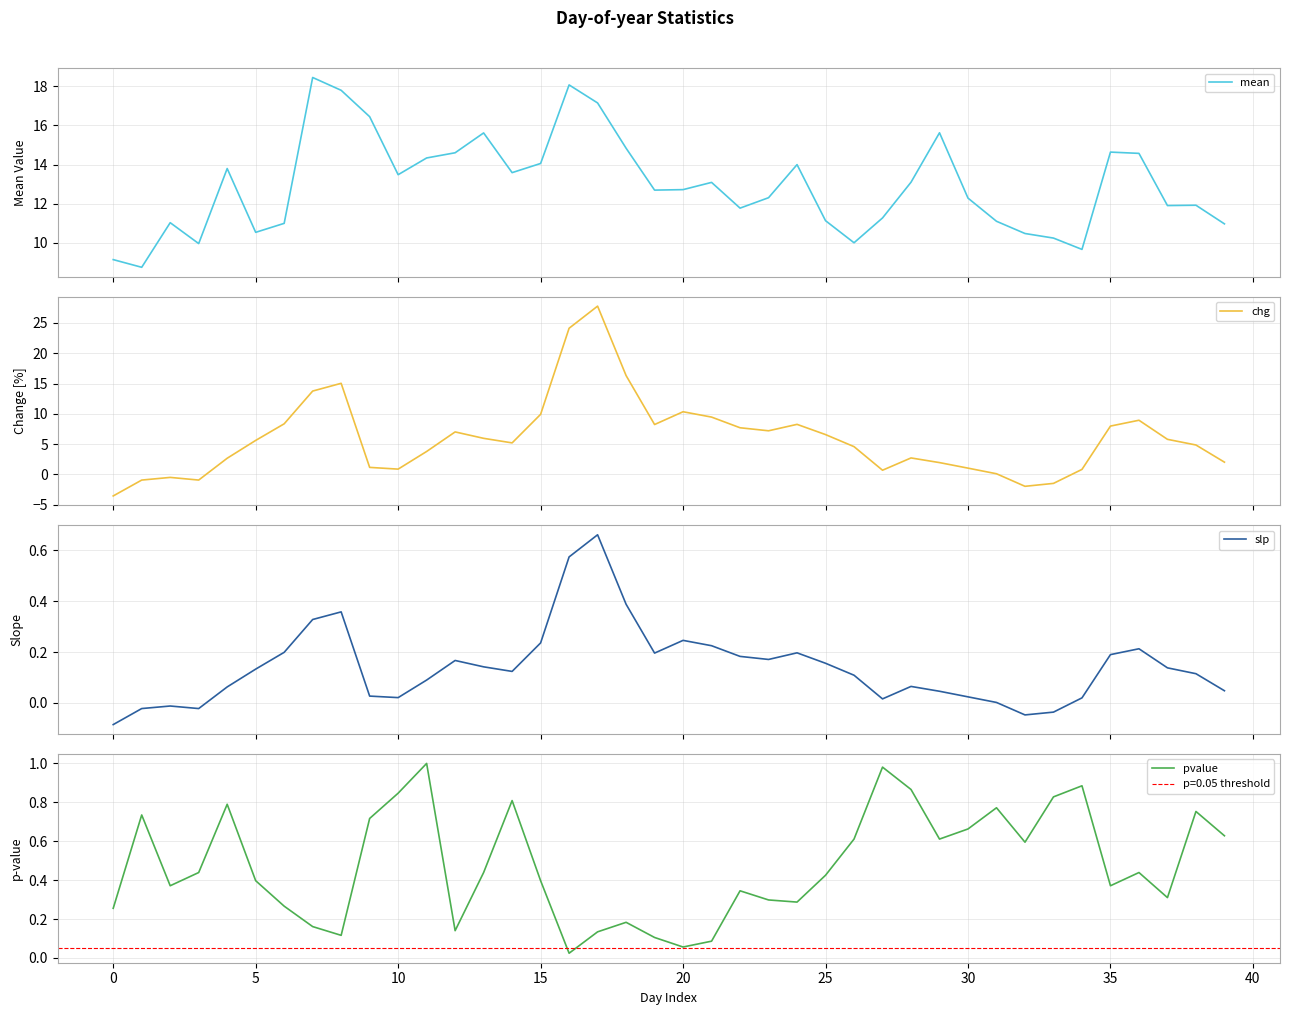

Which category has the highest value in the pvalue series?

11